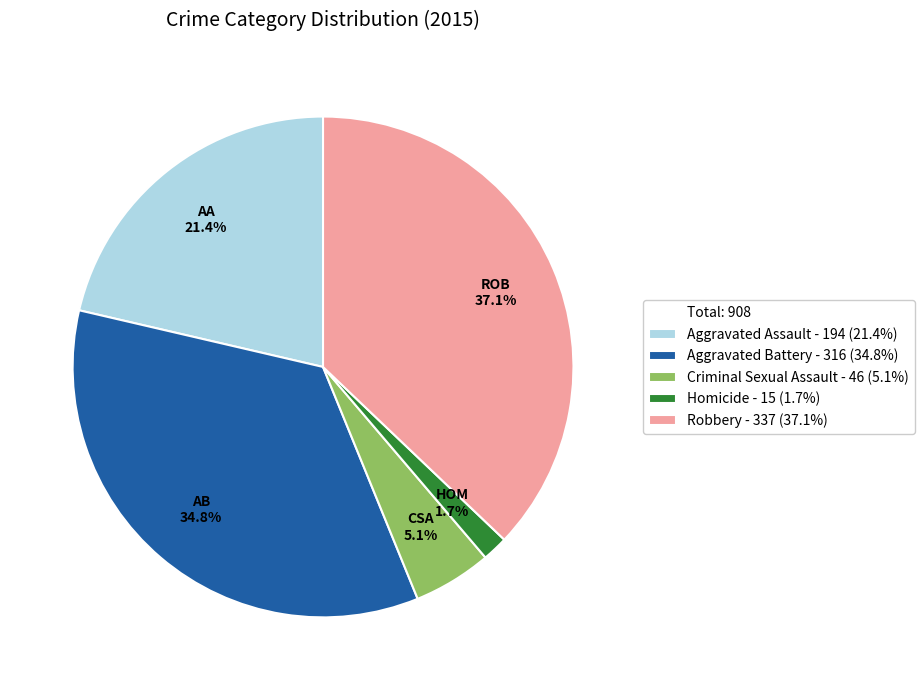

Is there a majority slice in this chart?

No